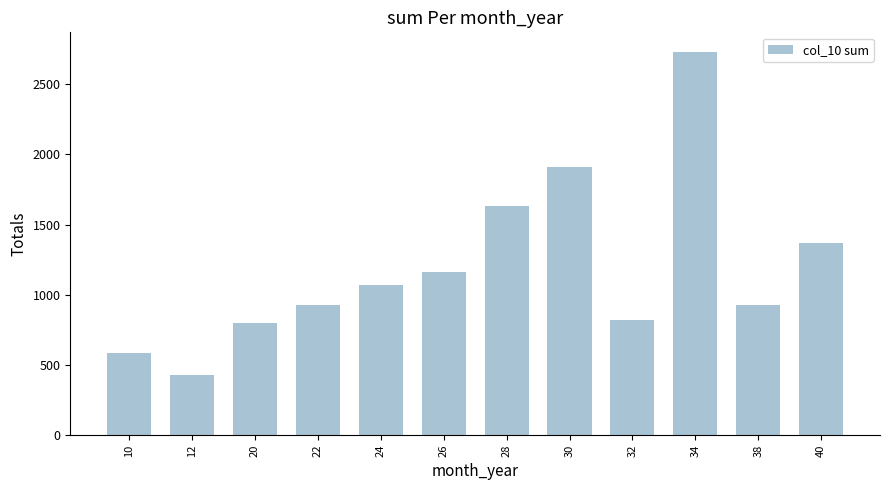

What is the difference between the values at 34 and 12?

2305.4